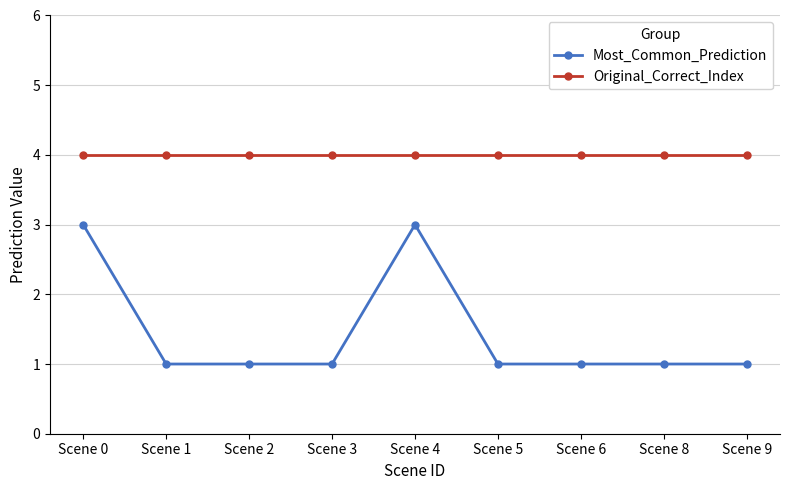

What is the greatest value displayed?

4